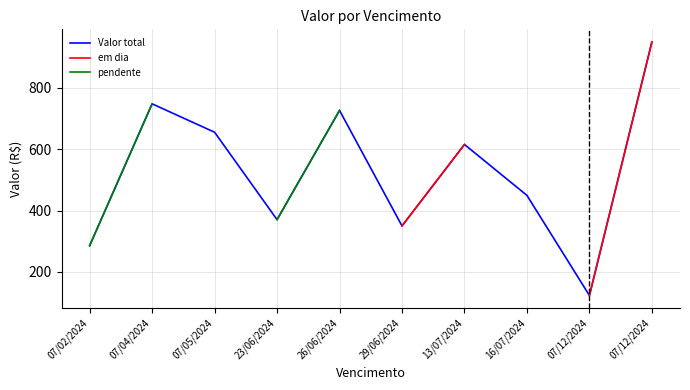

Which has a higher value, 07/12/2024 or 07/05/2024?

07/05/2024